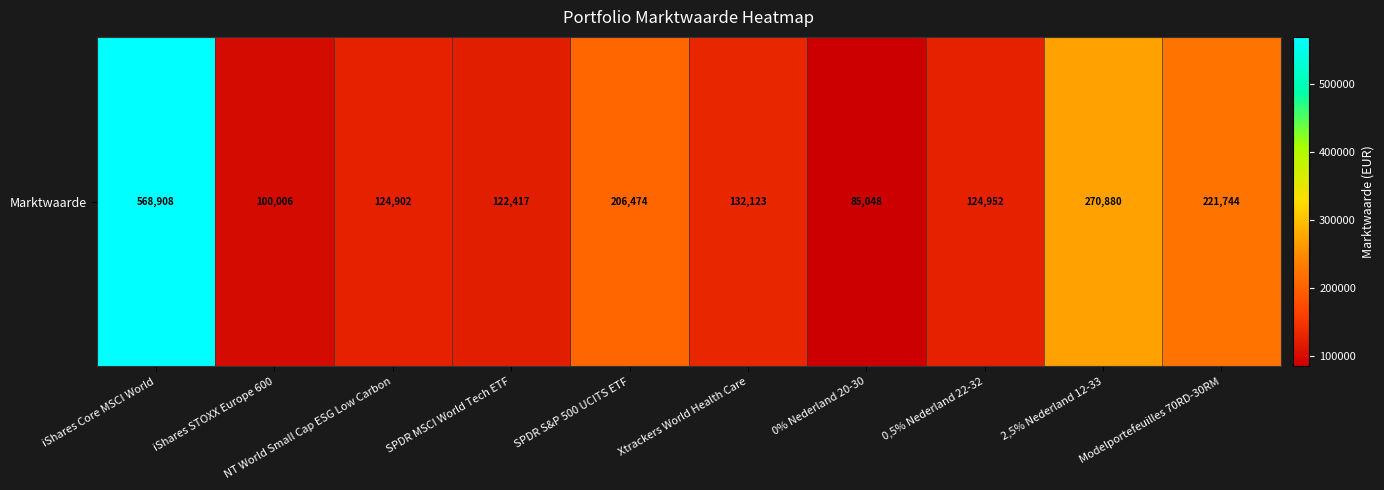

Is it true that the value at 0% Nederland 20-30 is 27546?

False